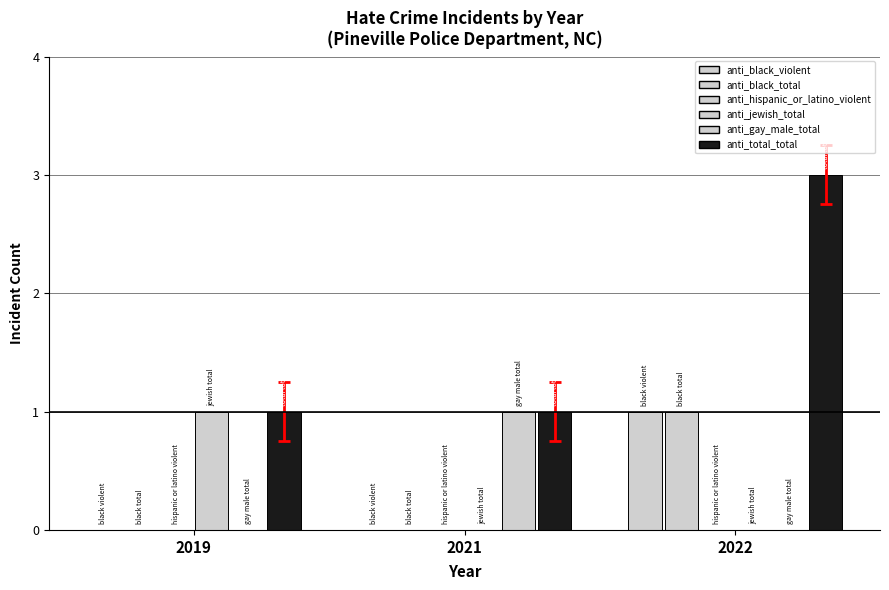

The value of anti_gay_male_total at 2019 is 0. True or false?

True